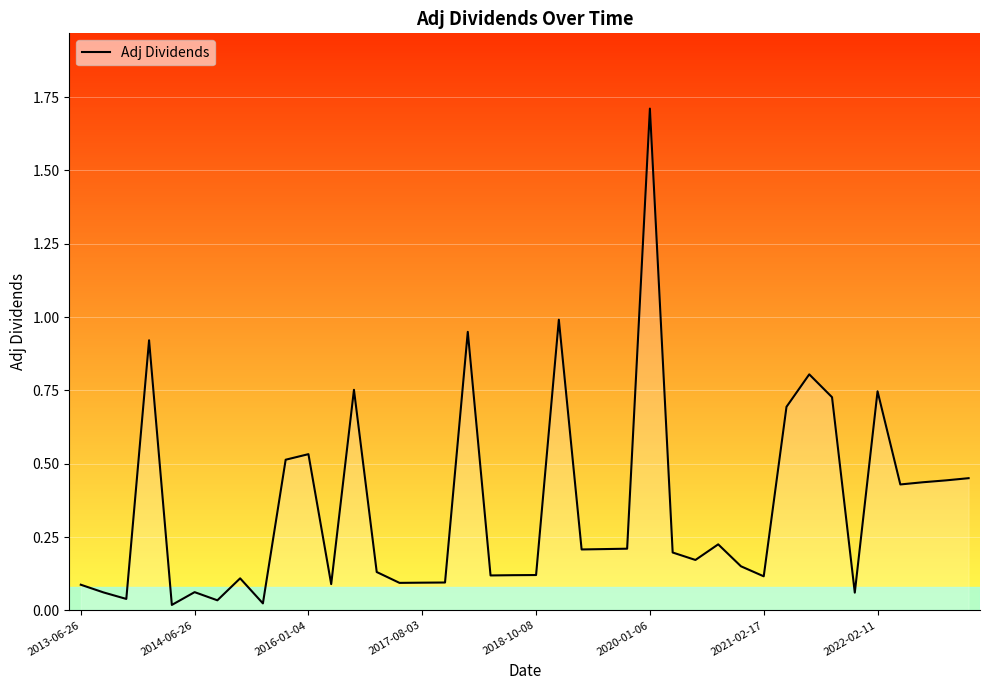

What is the maximum value shown in the chart?

1.7